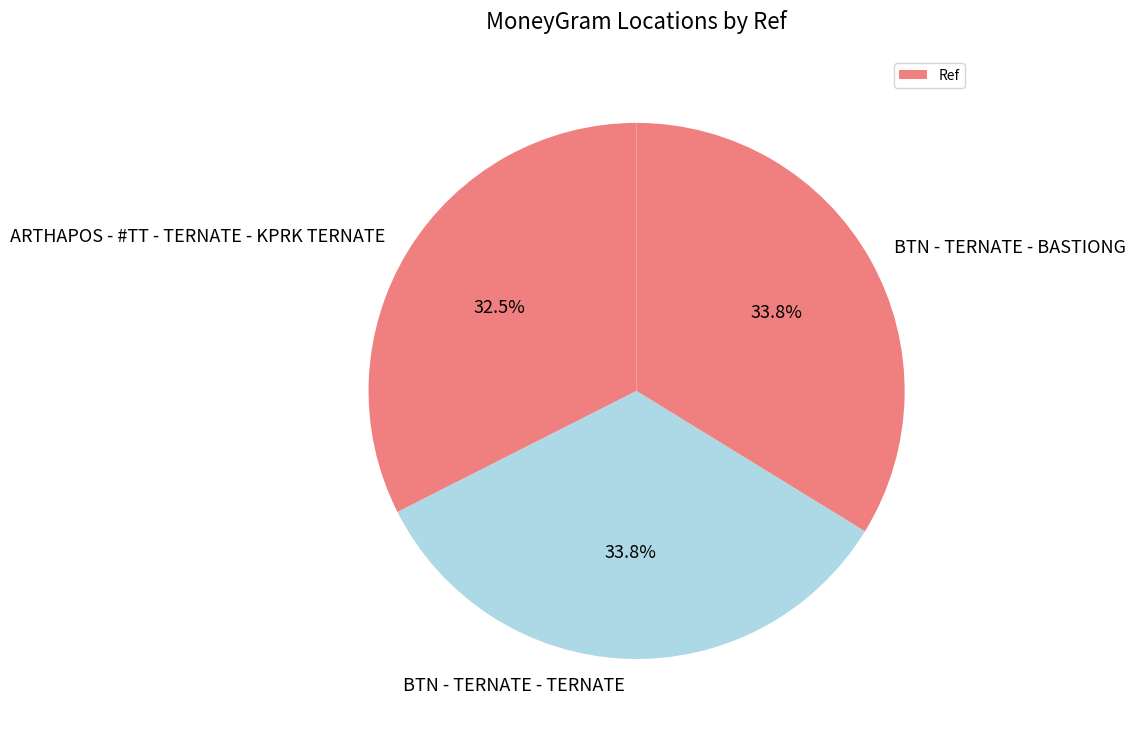

What is the total percentage of BTN - TERNATE - TERNATE and BTN - TERNATE - BASTIONG?

67.5%